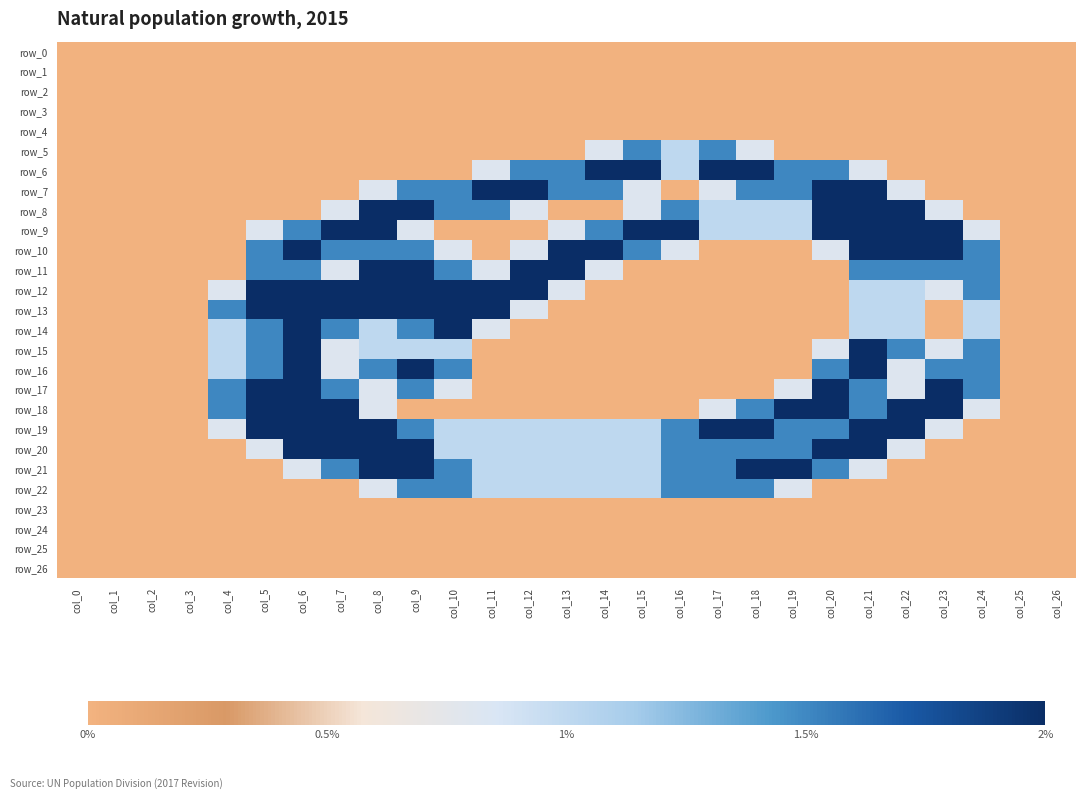

Rank the series at col_25 from lowest to highest value.

row_0, row_1, row_2, row_3, row_4, row_5, row_6, row_7, row_8, row_9, row_10, row_11, row_12, row_13, row_14, row_15, row_16, row_17, row_18, row_19, row_20, row_21, row_22, row_23, row_24, row_25, row_26